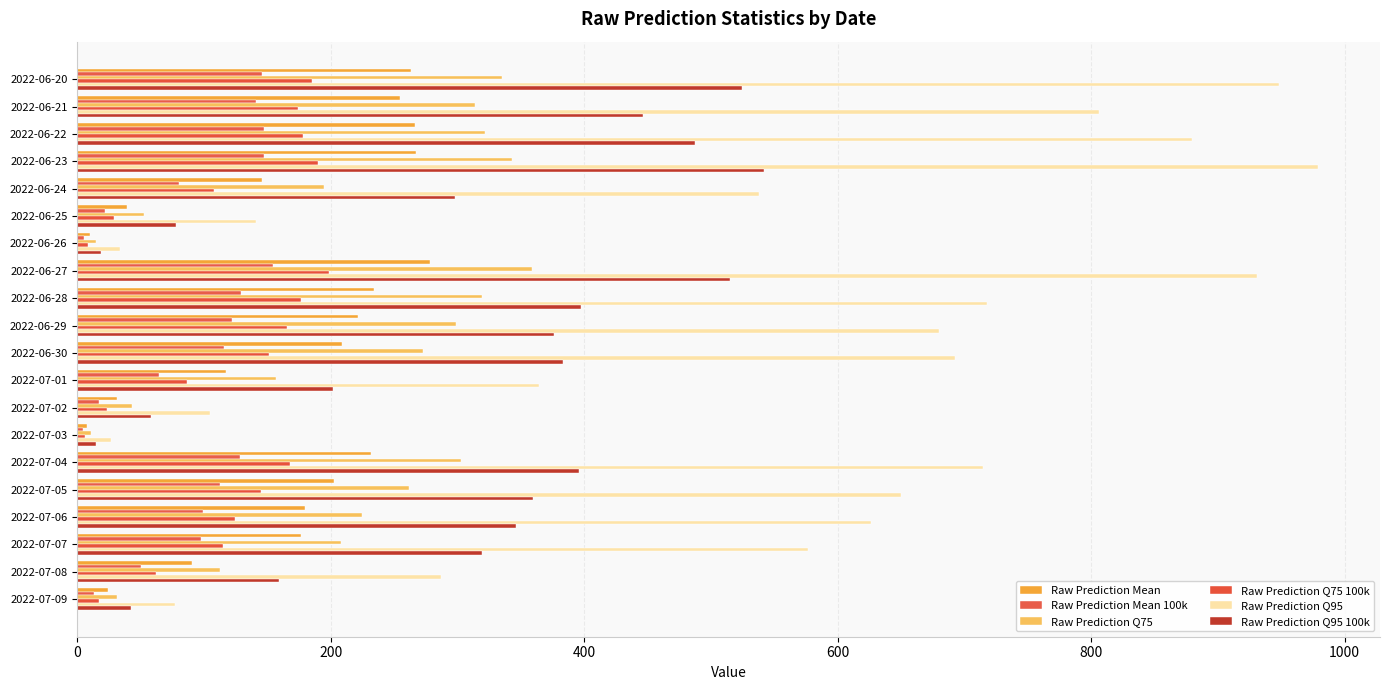

What are all the series names shown in the legend?

Raw Prediction Mean, Raw Prediction Mean 100k, Raw Prediction Q75, Raw Prediction Q75 100k, Raw Prediction Q95, Raw Prediction Q95 100k